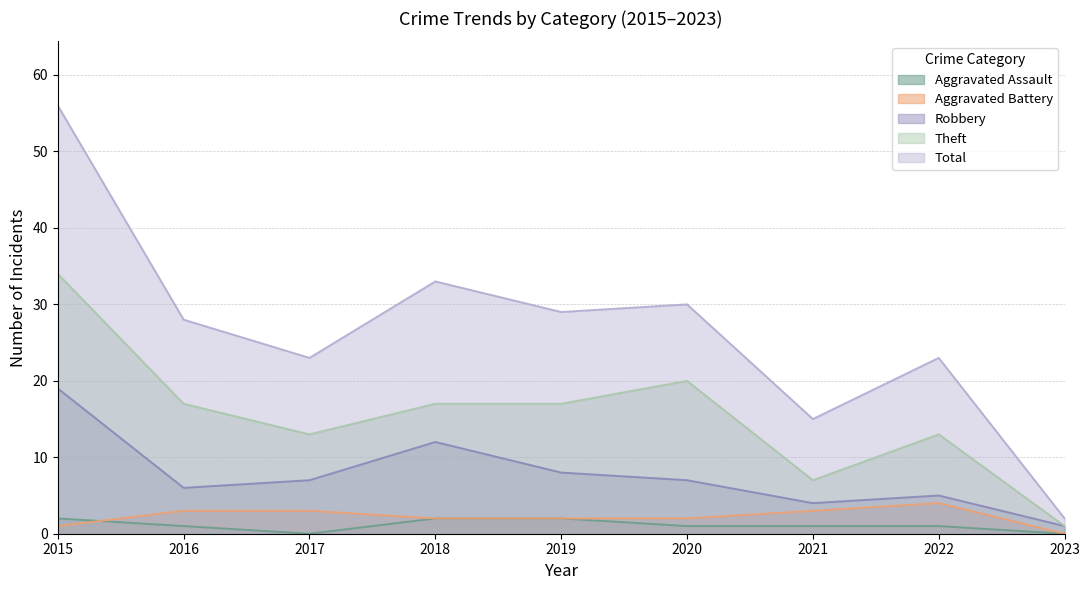

What is the value of the Total point at the 9th from the left?

2